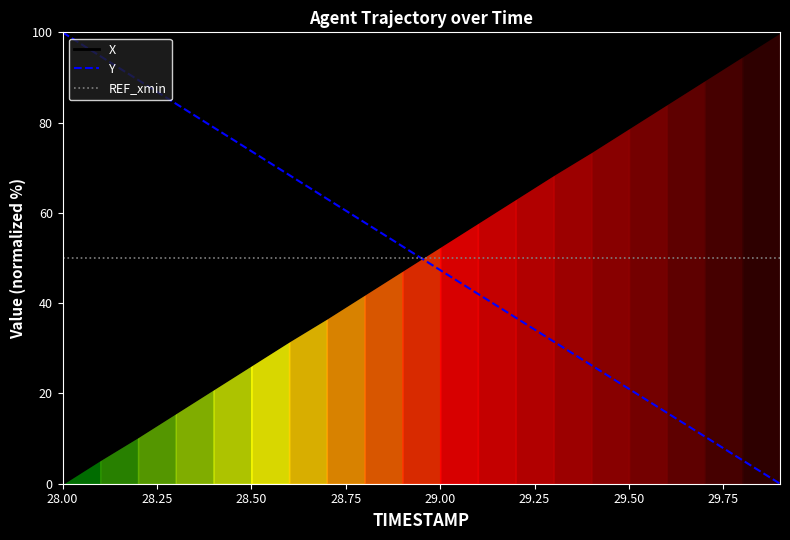

True or false: REF_xmin has a value of 87.2 at 29.50.

False